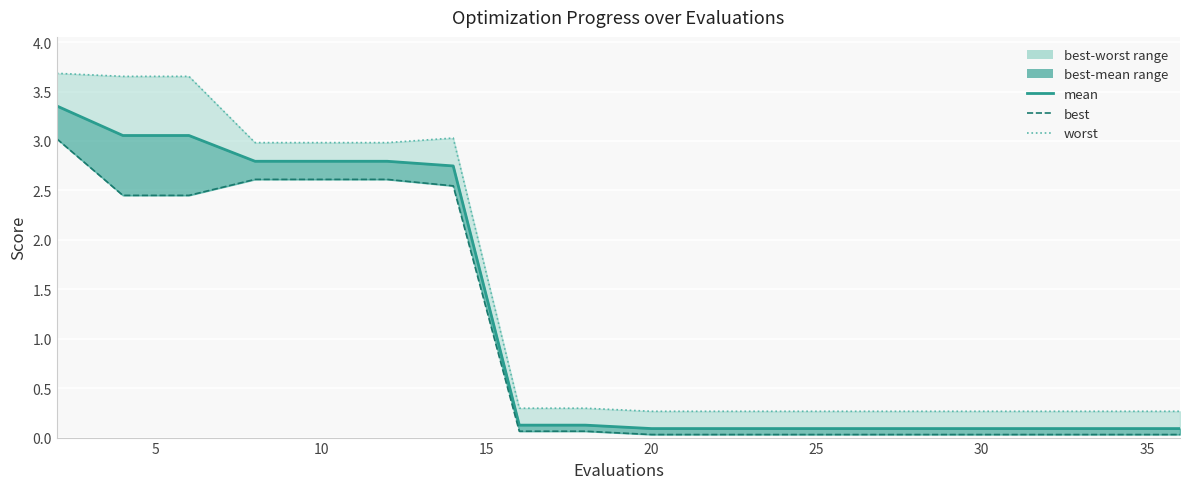

What is the average value of the worst series?

1.4